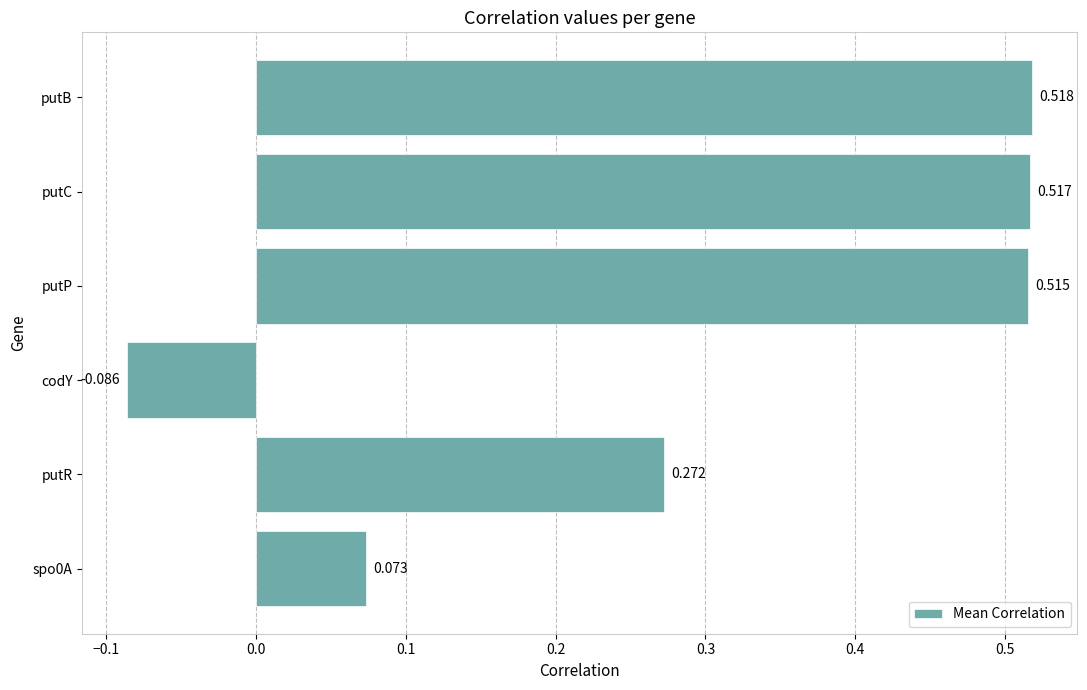

What is the label of the 6th bar from the bottom?

putB